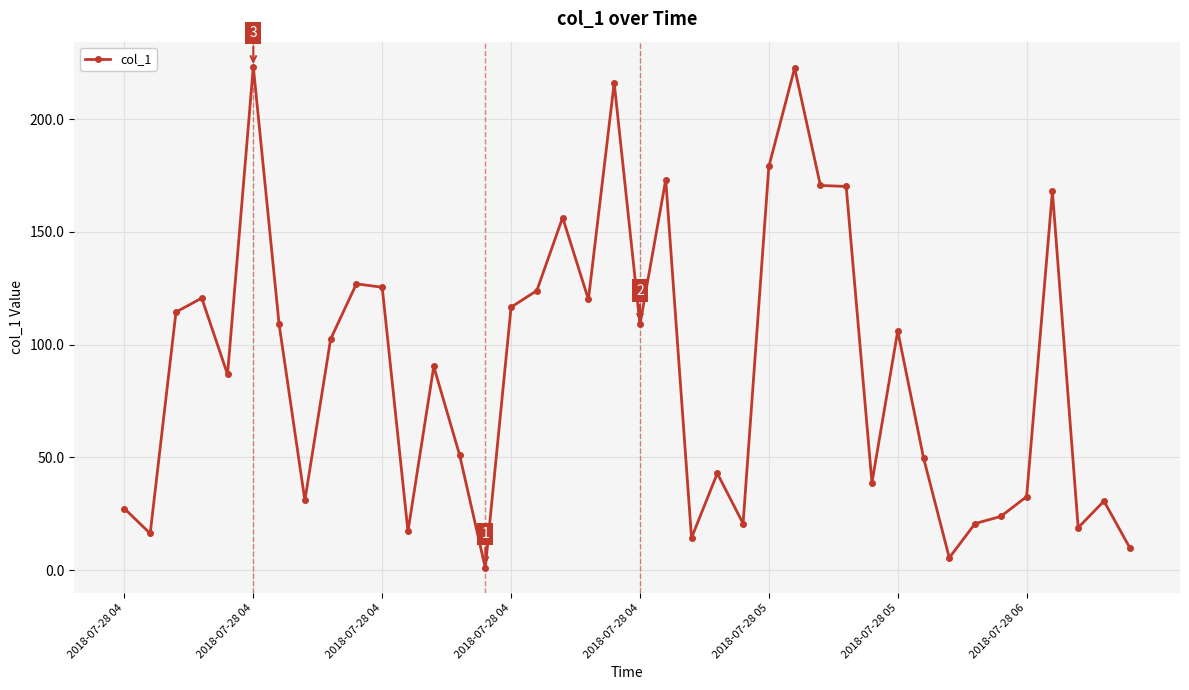

What is the sum of all values?

3582.6